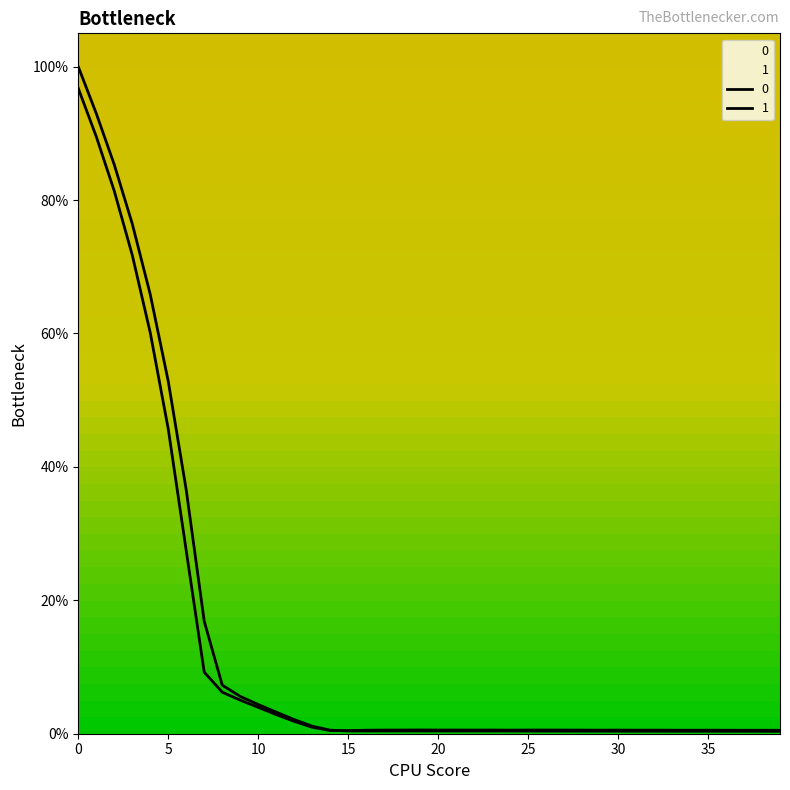

At how many categories does at least one series exceed 24?

7